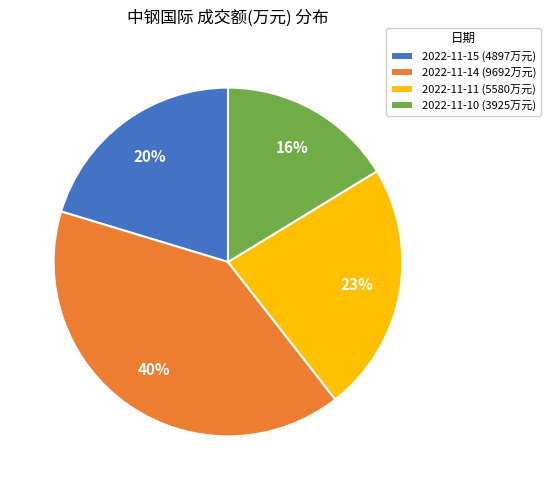

Is there any slice that represents more than half of the pie?

No